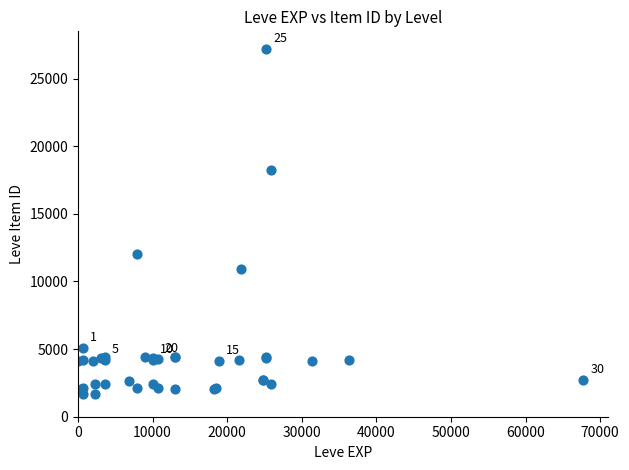

What Y value in the scatter plot is closest to 14448?

12018